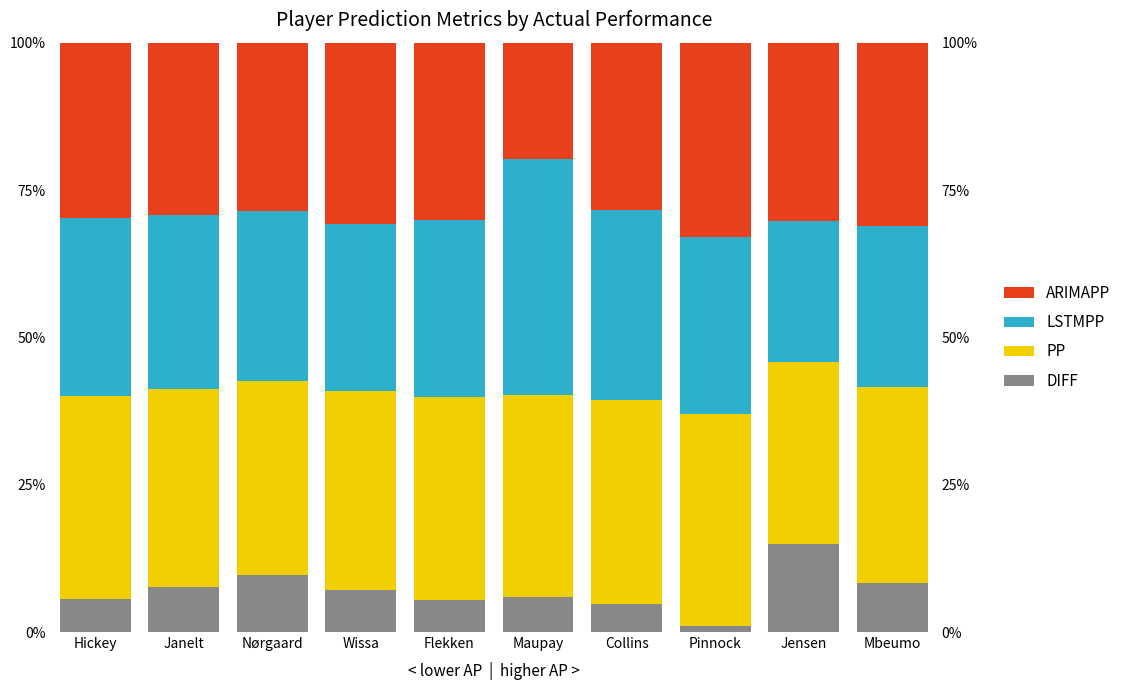

Reading left to right, list all the values displayed in this chart.

DIFF: 5.7	7.6	9.6	7.0	5.4	6.0	4.7	1.0	14.9	8.2
PP: 34.4	33.7	32.9	33.9	34.5	34.3	34.7	36.1	31.0	33.4
LSTMPP: 30.1	29.5	28.9	28.3	30.1	40.1	32.2	30.1	23.9	27.3
ARIMAPP: 29.8	29.2	28.6	30.8	30.1	19.7	28.4	32.9	30.2	31.1